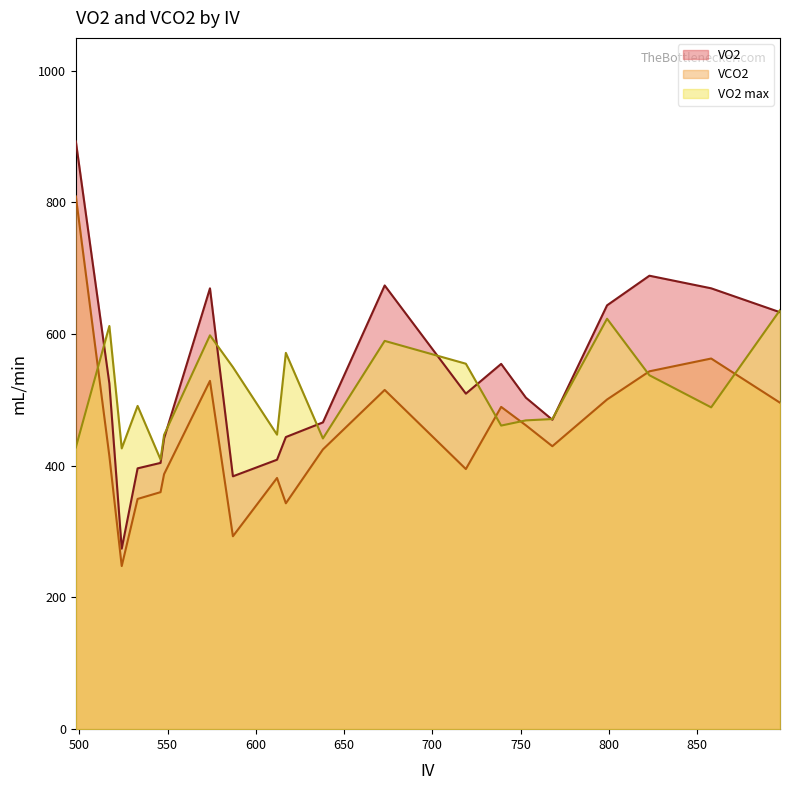

Which label corresponds to the largest value in the chart?

498